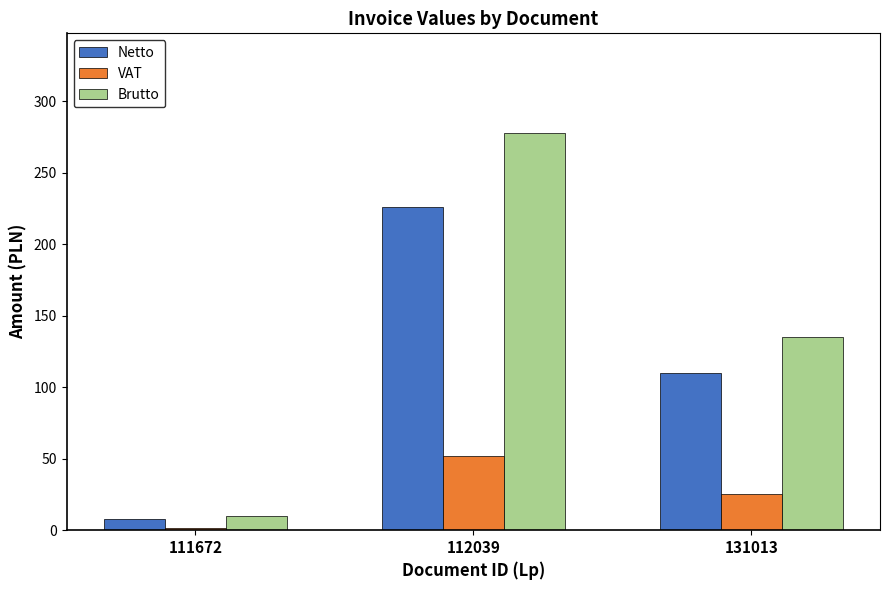

What is the difference between the maximum and second lowest values in the Netto series?

116.3